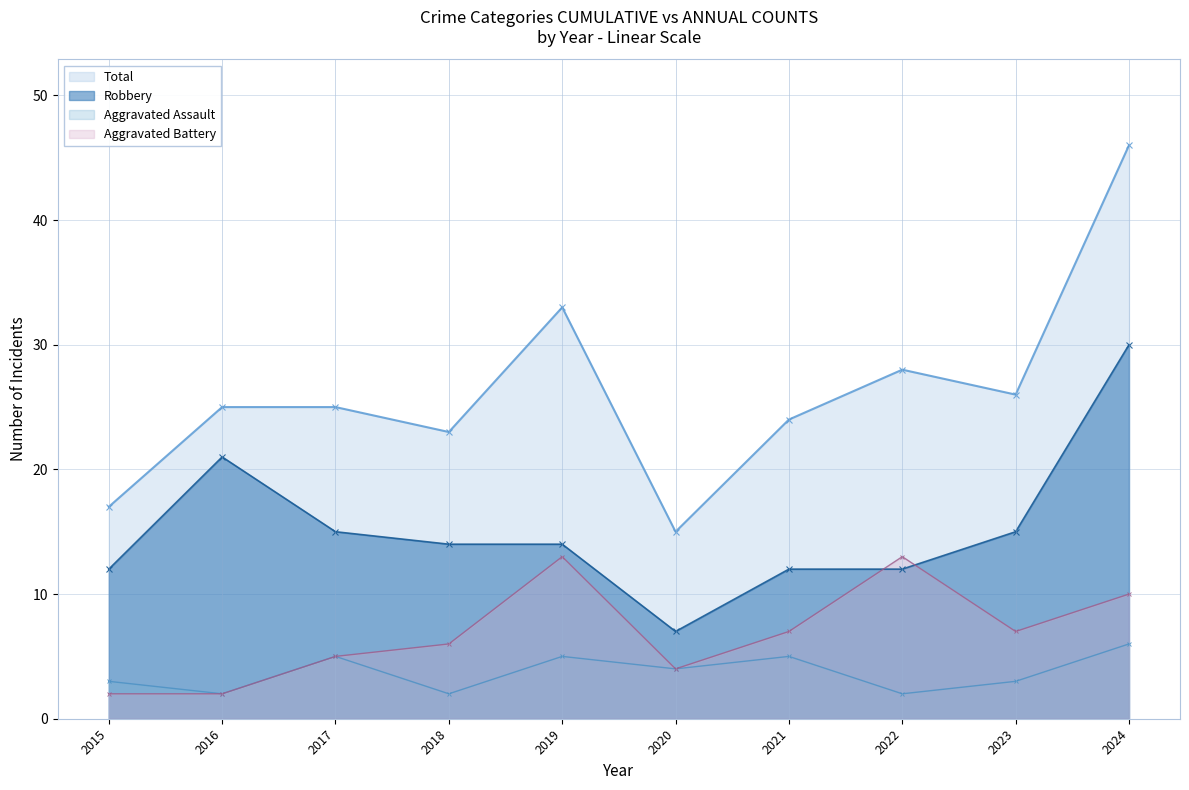

How many data points in Robbery are above 14?

4